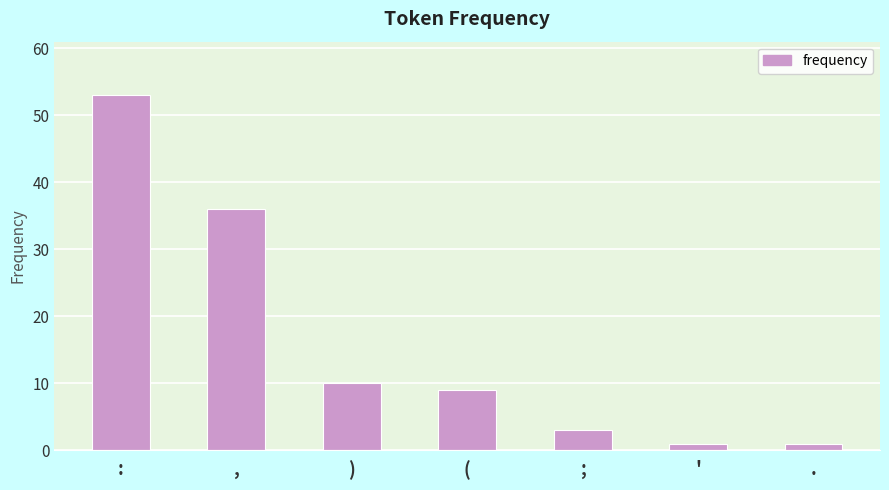

Is it true that the value at ) is 4?

False